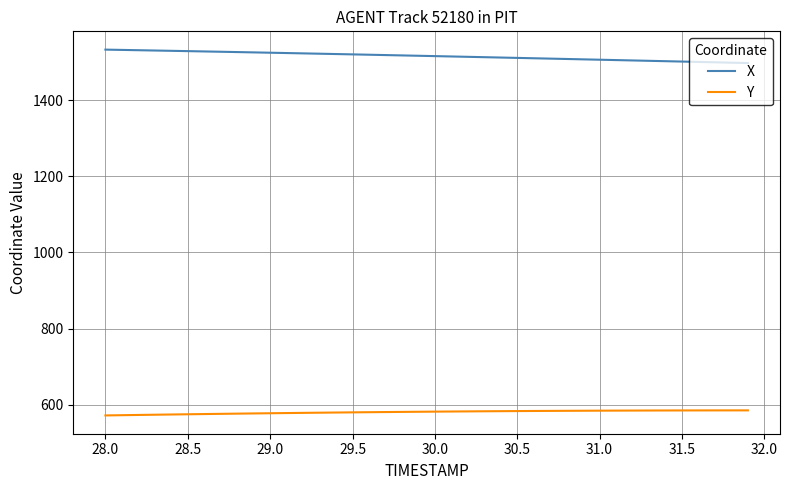

What are all the series names shown in the legend?

X, Y